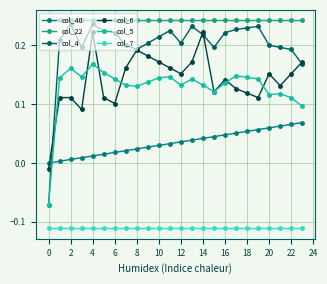

Which series has the largest range (max minus min)?

col_4